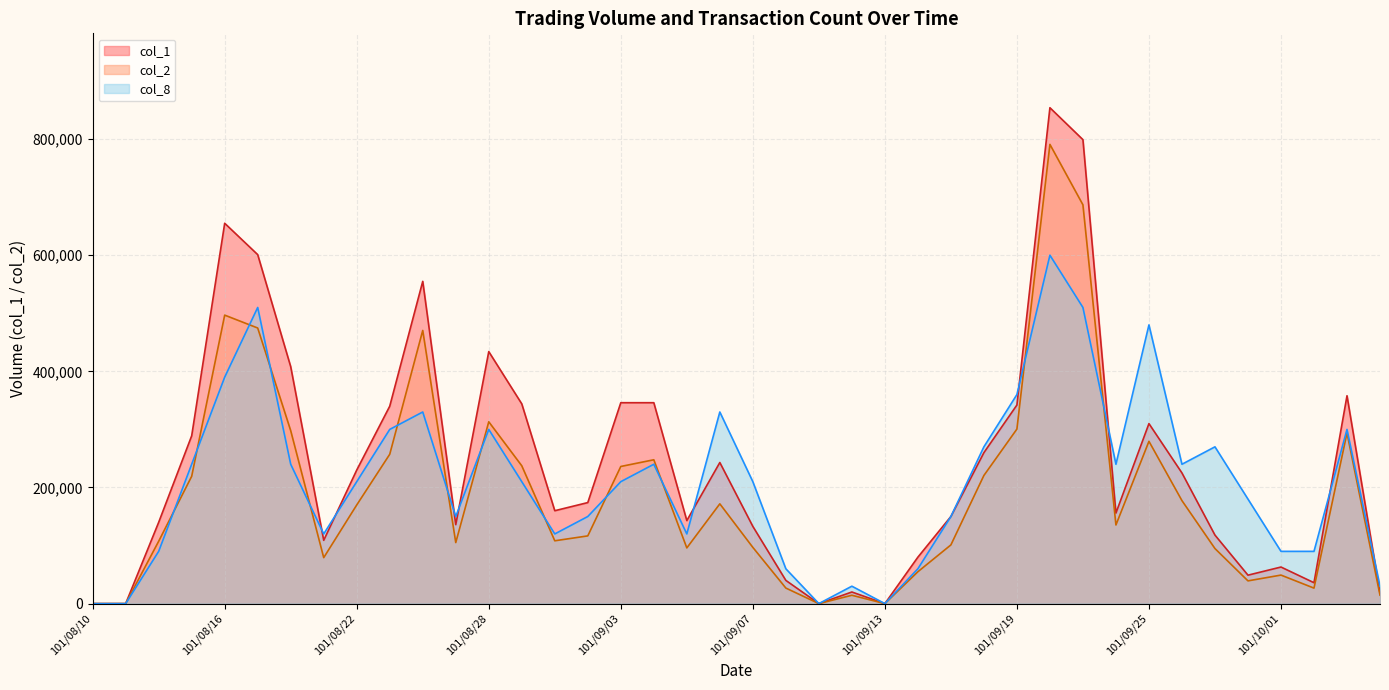

What is the sum of the col_8 values at 101/09/04 and 101/09/12?

270000